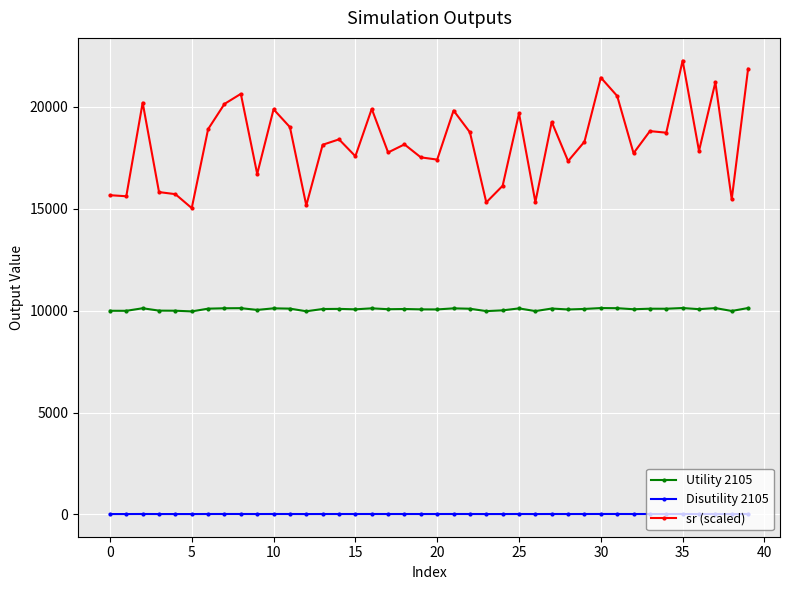

True or false: Utility 2105 has more than 2 points higher than both neighbors.

True